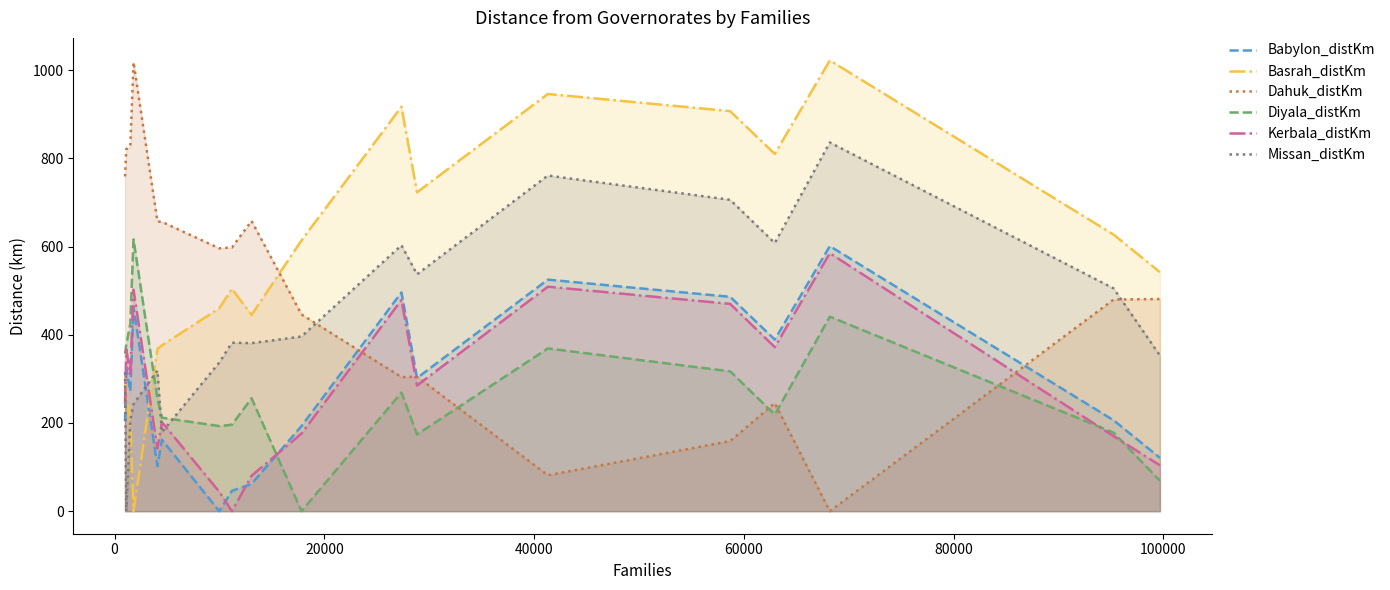

What is the maximum value shown in the chart?

1022.0